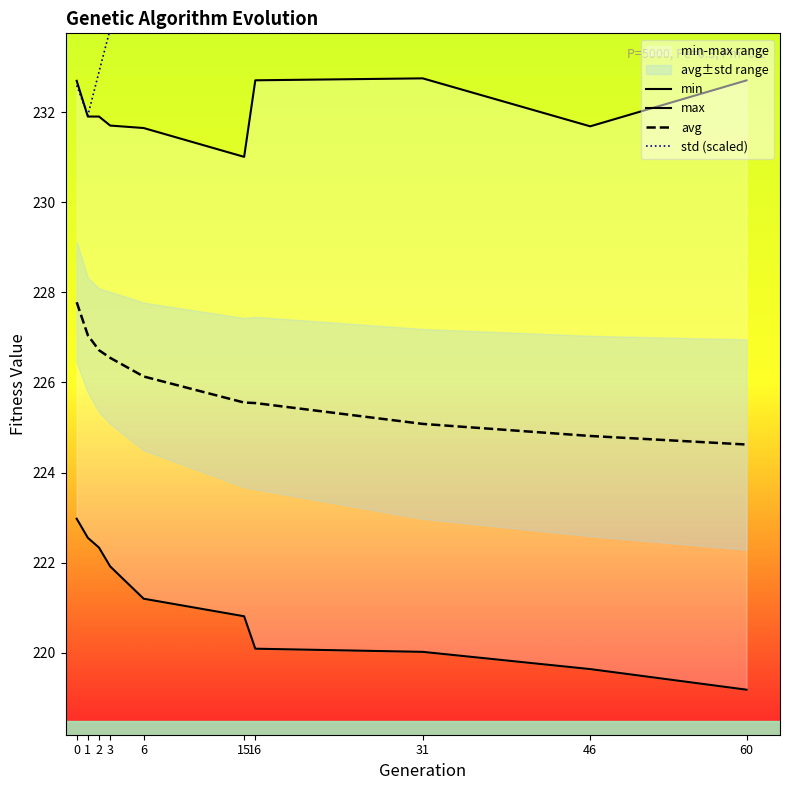

Rank the series by their average value, from lowest to highest.

min, avg, max, std (scaled)